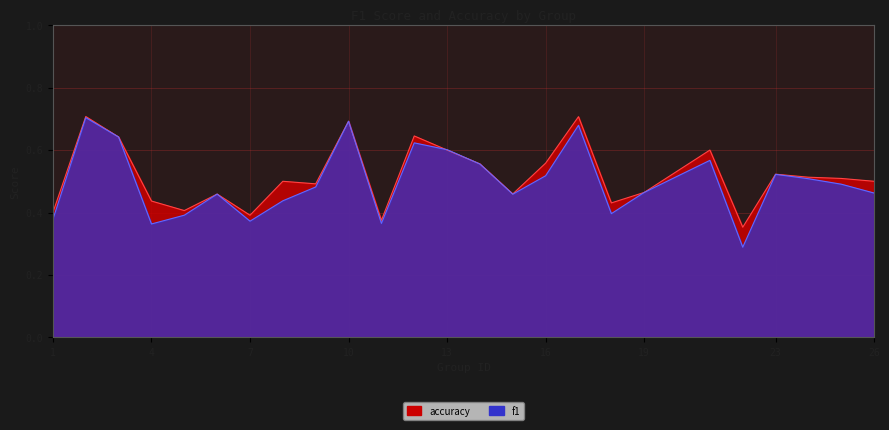

Between 4 and 7, which is larger?

7